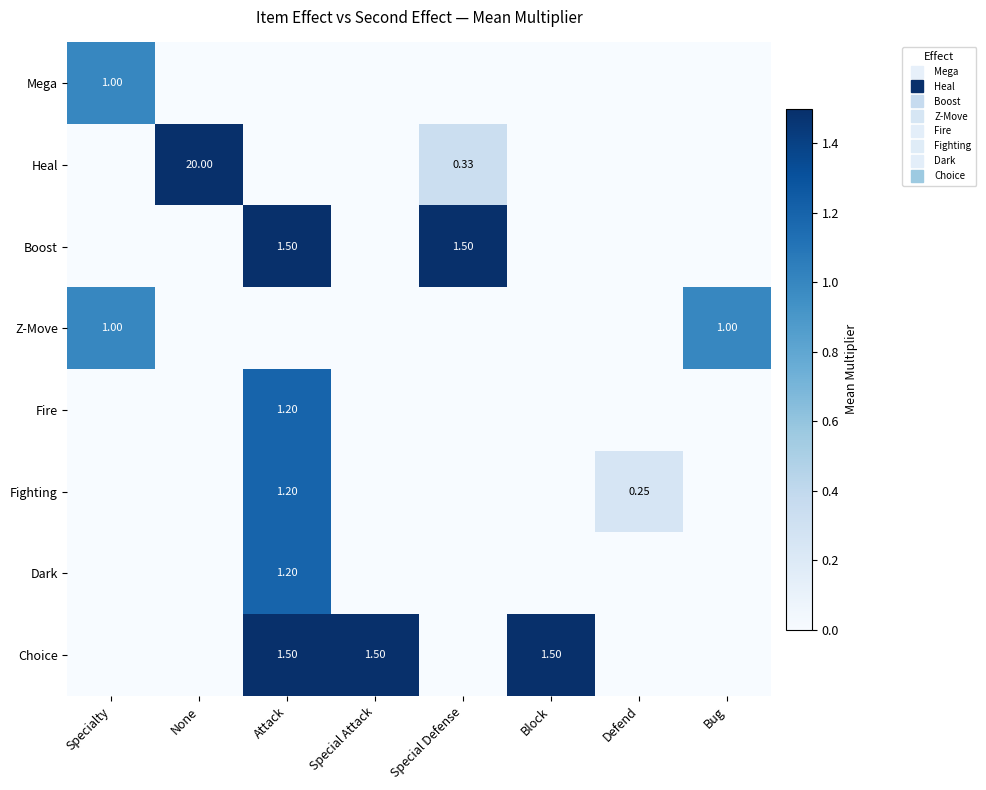

What is the average value of the Heal series?

2.5